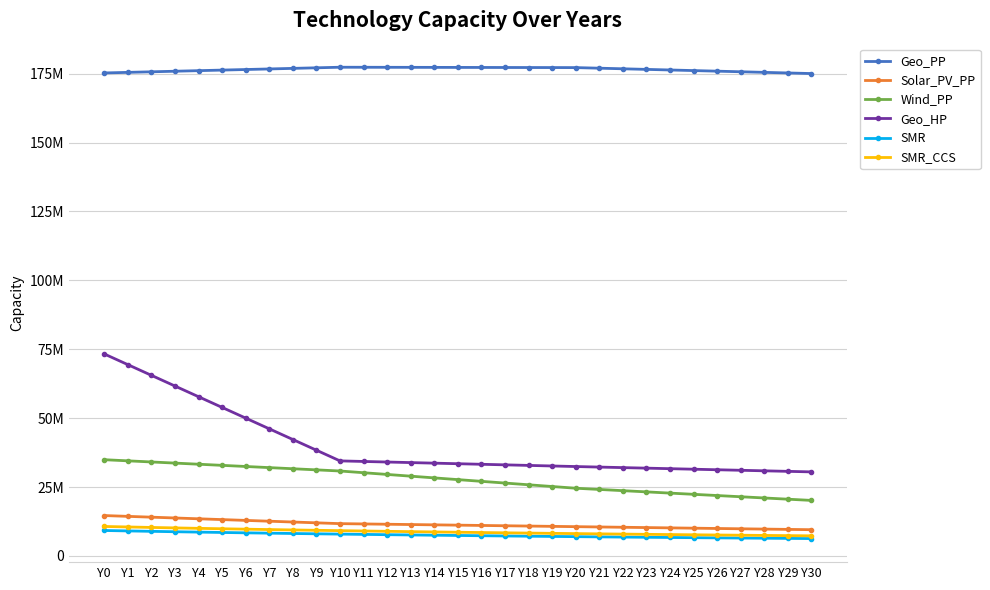

True or false: SMR_CCS and SMR cross at least once.

False